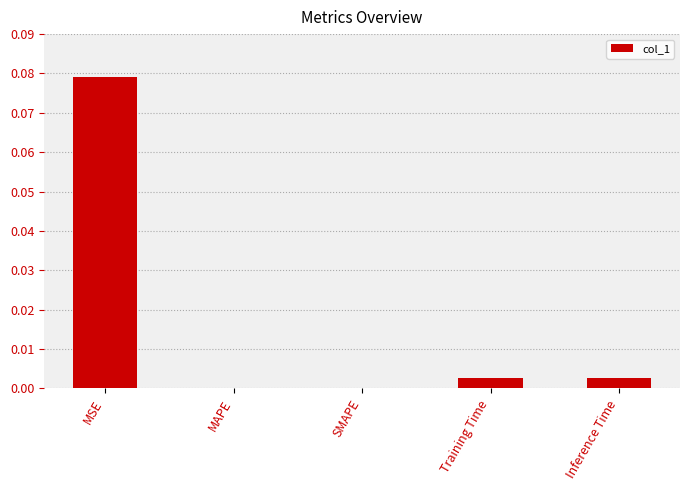

Which label corresponds to the largest value in the chart?

MSE